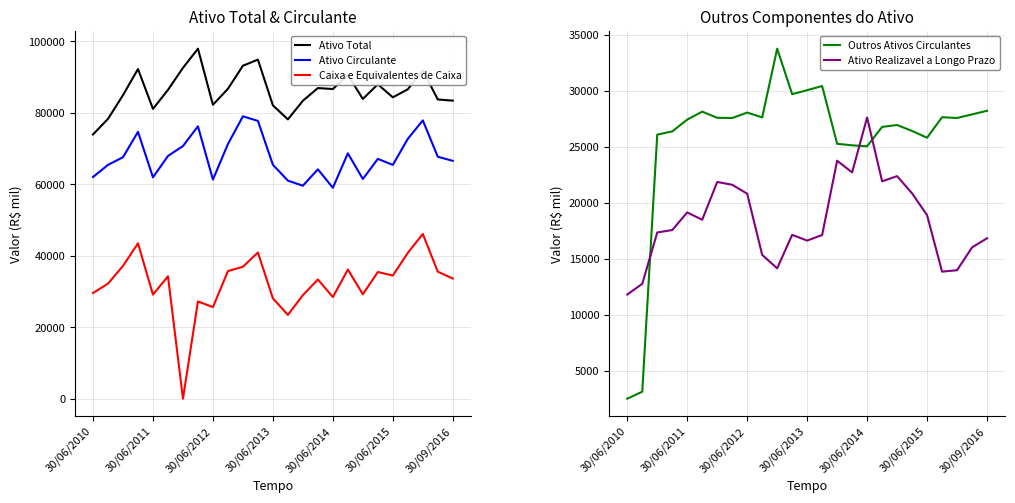

What is the maximum value for Ativo Circulante?

79057